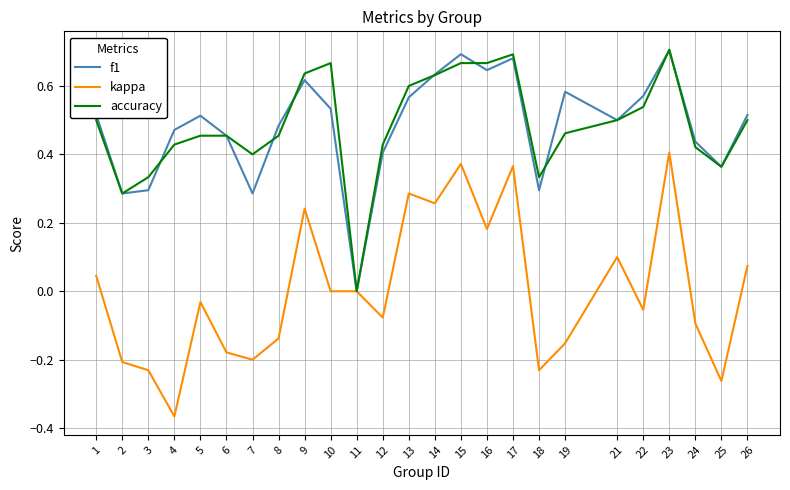

What is the difference between the maximum and minimum values in the kappa series?

0.8